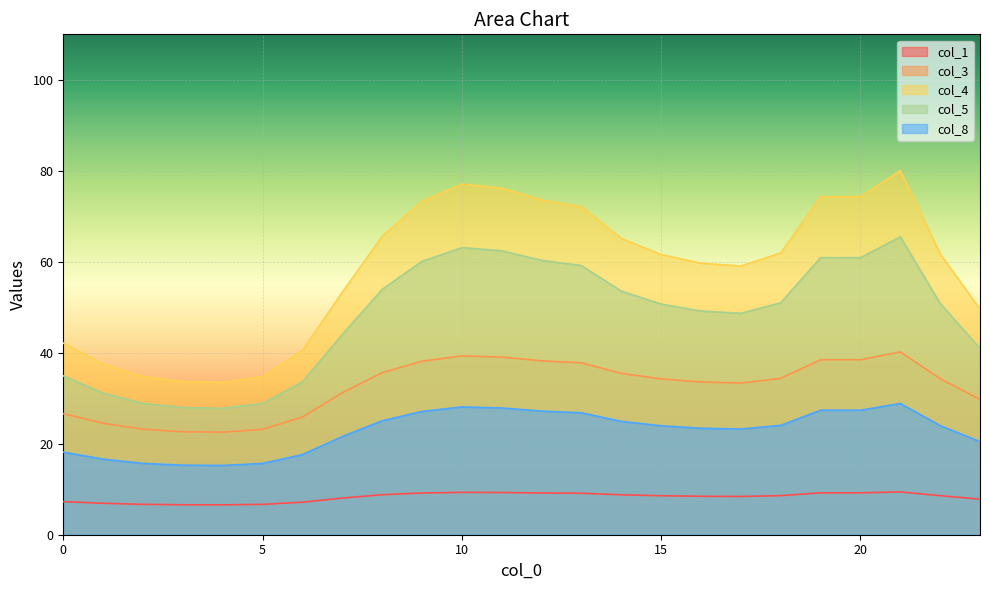

At which category does col_5 reach its first local peak?

10